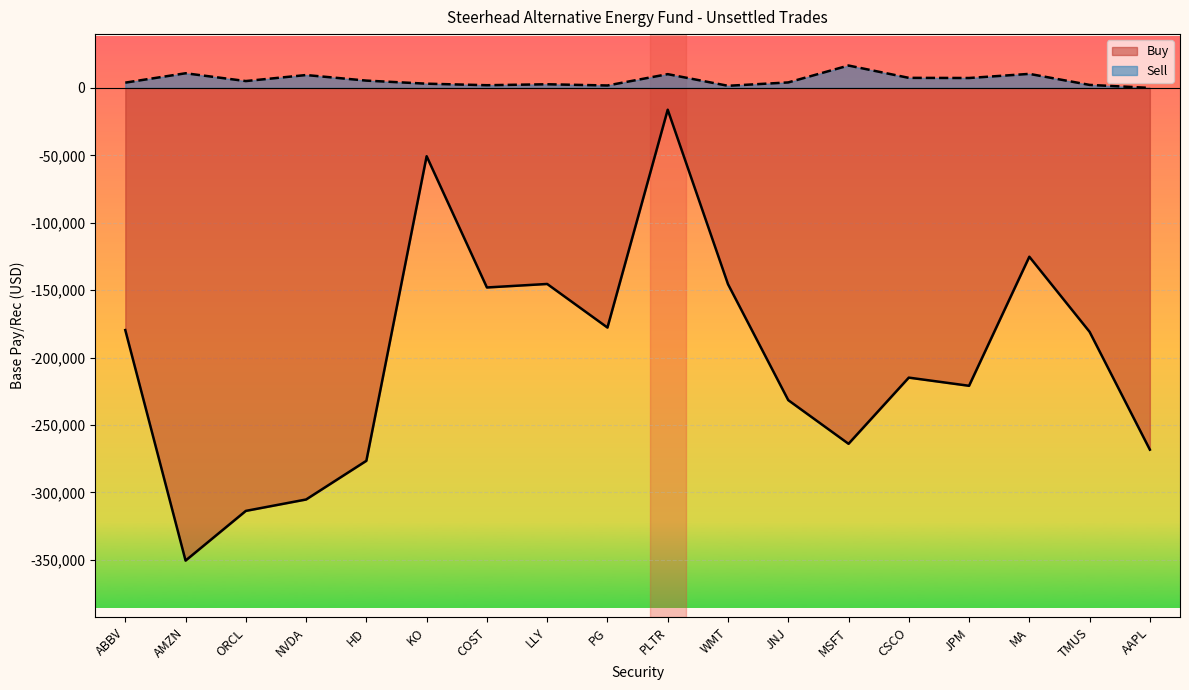

Reading left to right, extract all data points from this chart.

Buy: -179633.3	-350609.1	-313745.2	-305289.6	-276588.6	-50666.3	-148026.5	-145422.0	-177757.5	-16167.2	-145562.3	-231607.9	-263977.4	-214892.7	-220954.3	-125230.6	-180939.9	-268328.0
Sell: 3903.2	10859.1	5072.8	9540.3	5407.5	3124.3	1990.6	2698.1	1789.5	10196.3	1559.5	4062.6	16598.5	7453.8	7340.0	10404.5	2222.8	0.0